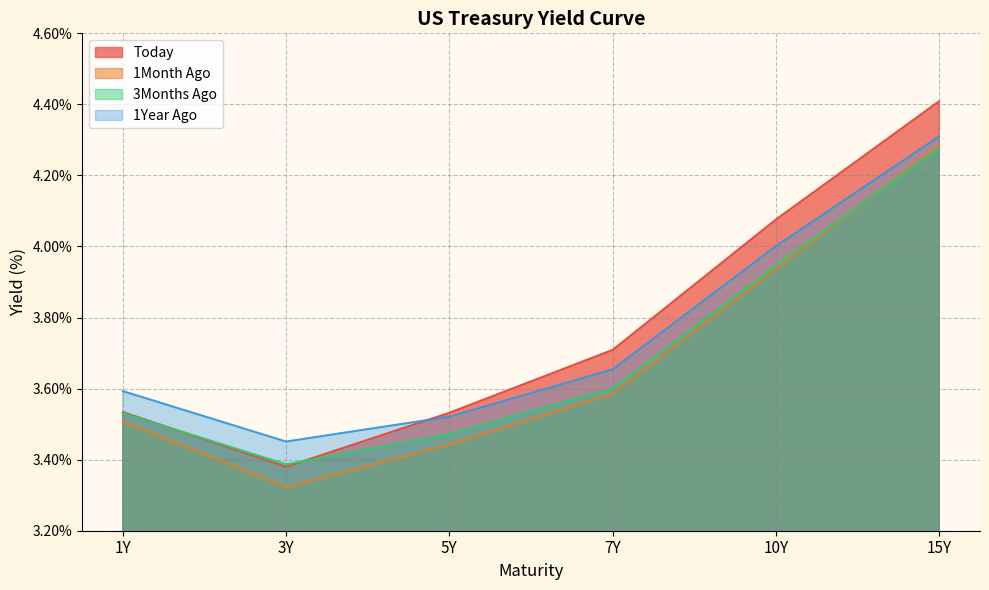

Between 15Y and 5Y, which is larger?

15Y